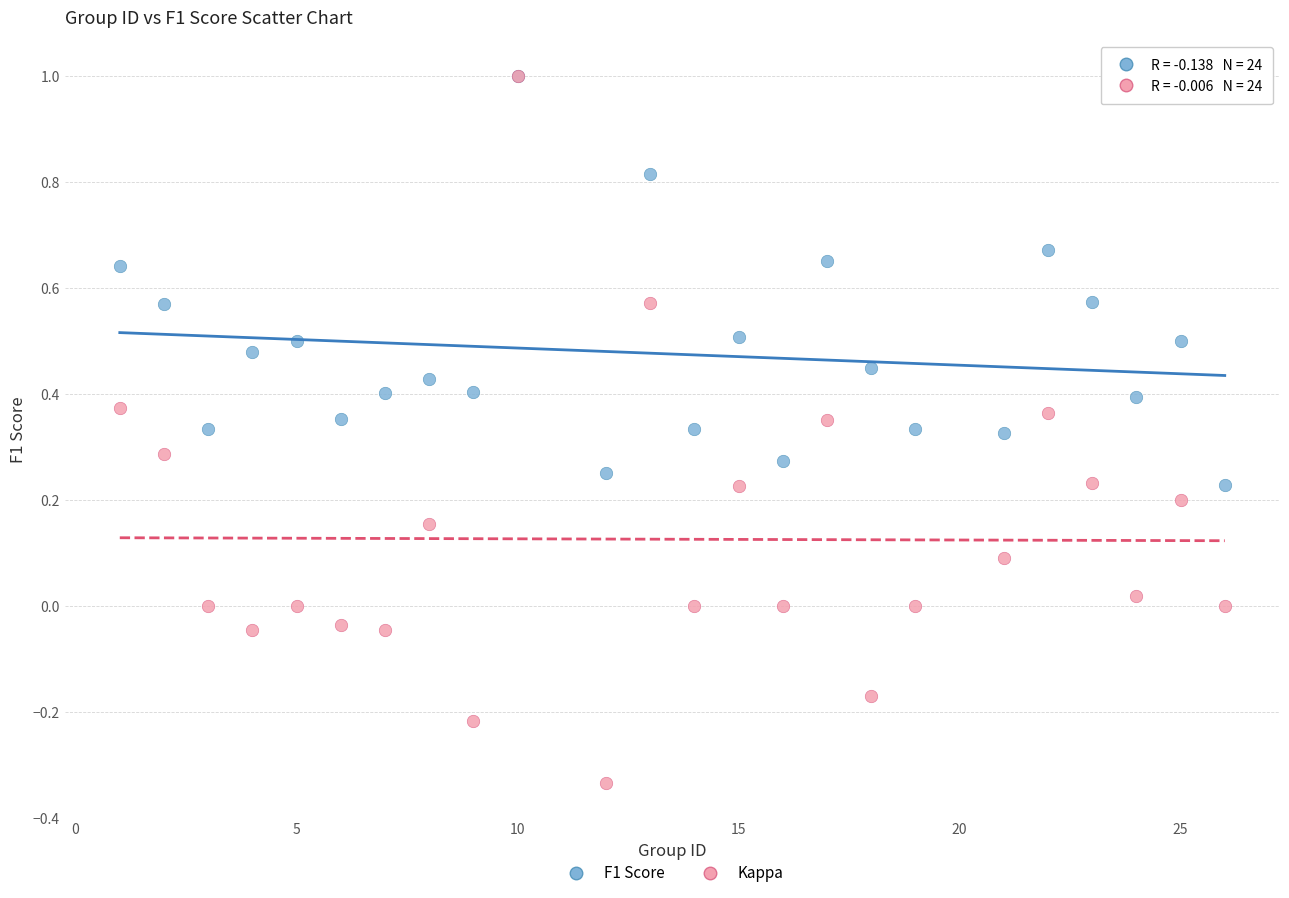

What are all the series names shown in the legend?

F1 Score, Kappa